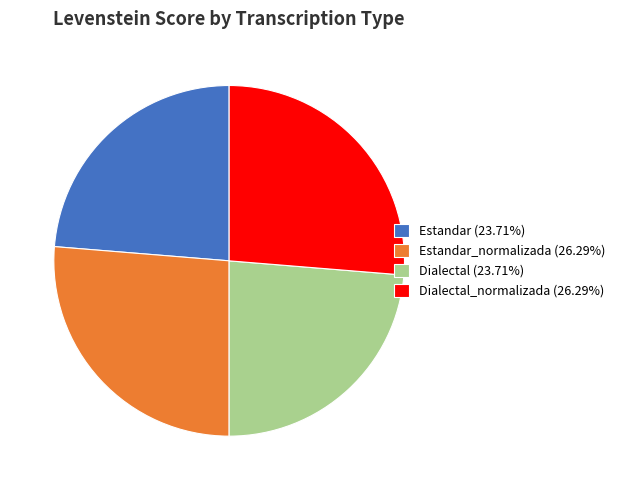

Approximately how many times larger is the value at Estandar (23.71%) compared to Dialectal_normalizada (26.29%)?

0.9